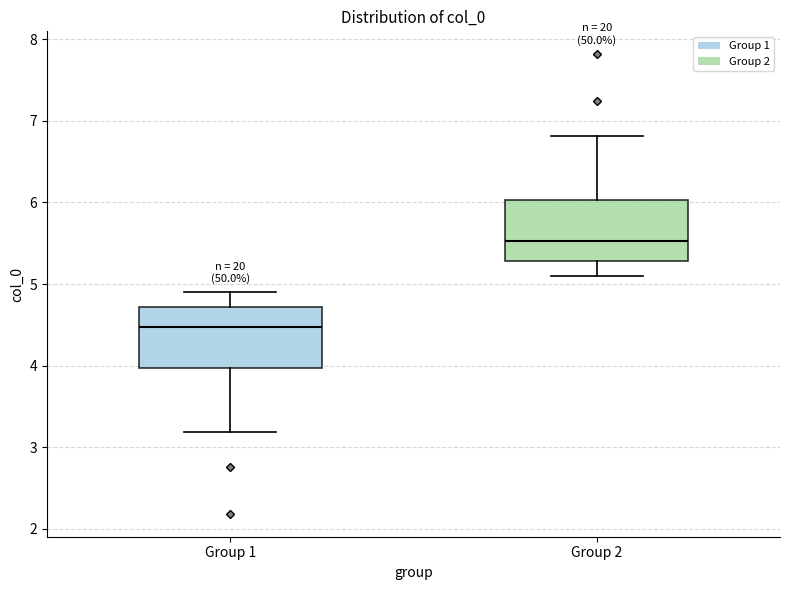

Which box's median line is the highest?

Group 2